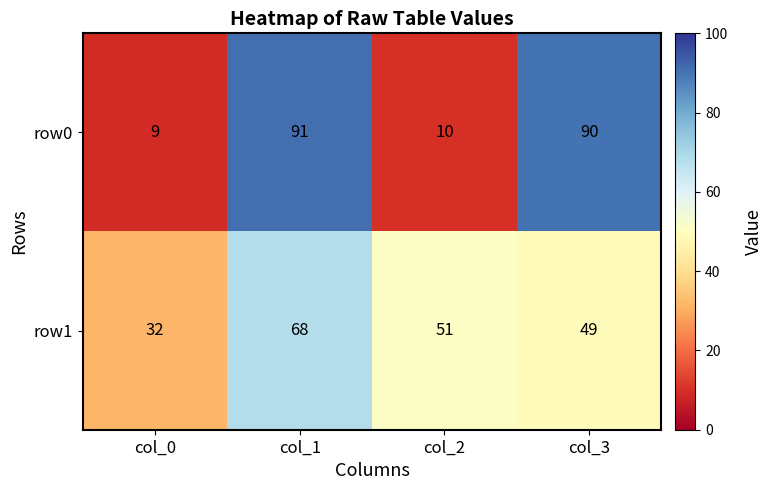

Reading left to right, transcribe all the data shown in this chart.

row0: col_0=9	col_1=91	col_2=10	col_3=90
row1: col_0=32	col_1=68	col_2=51	col_3=49